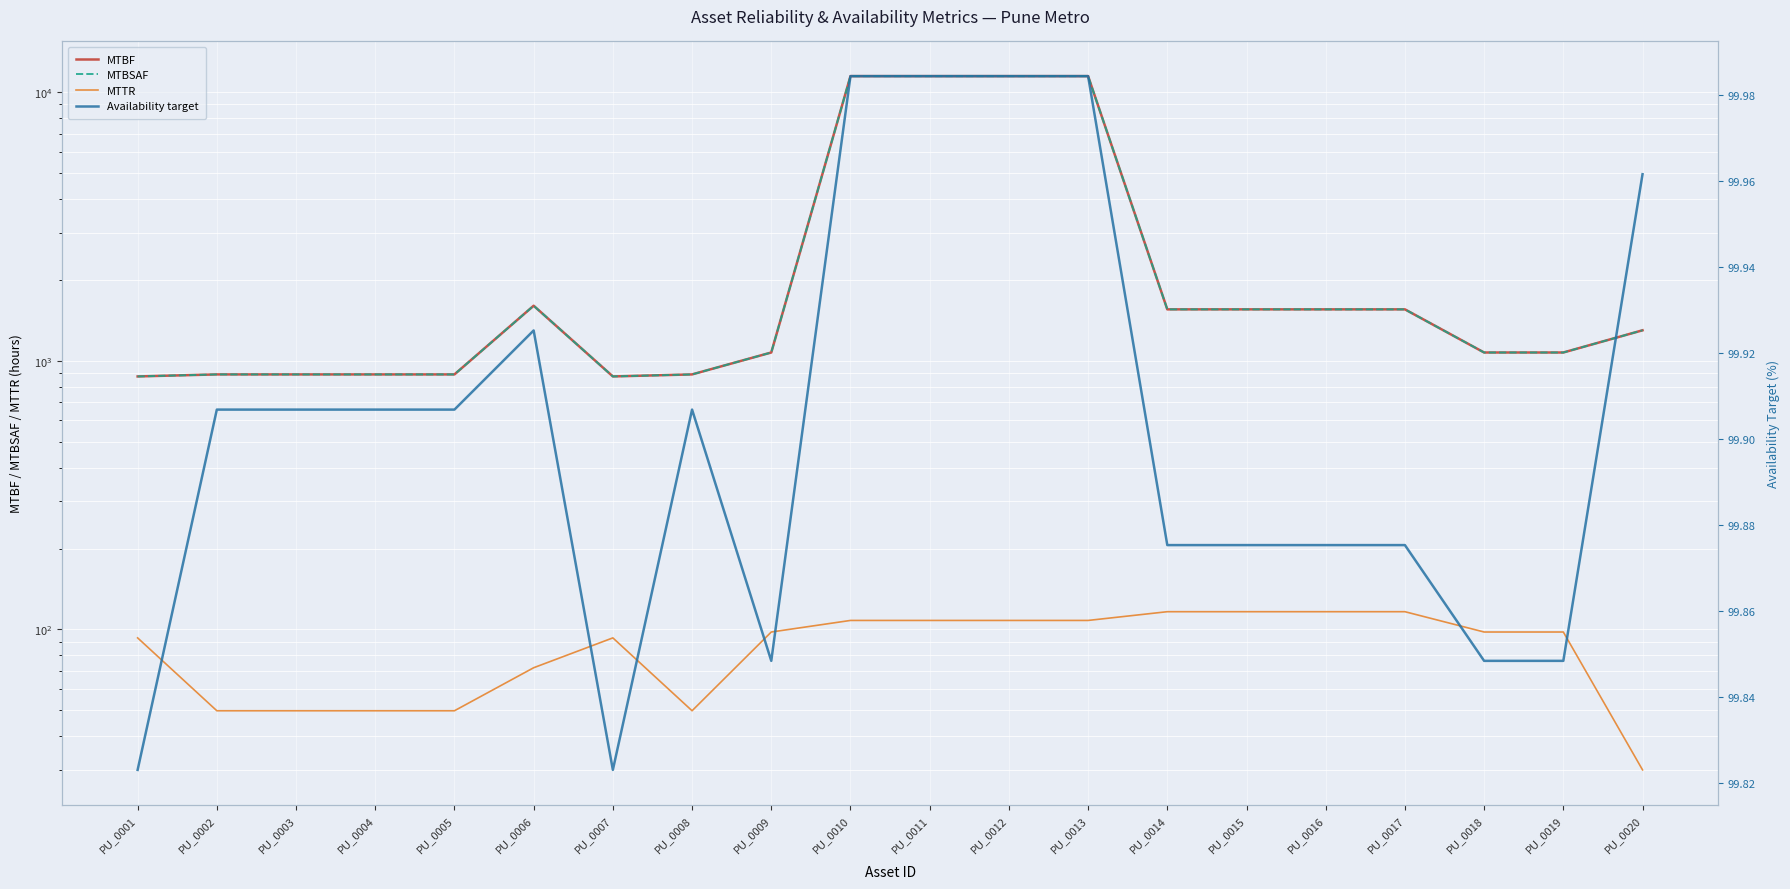

The MTBSAF series shows 1073.5 at PU_0018. True or false?

True